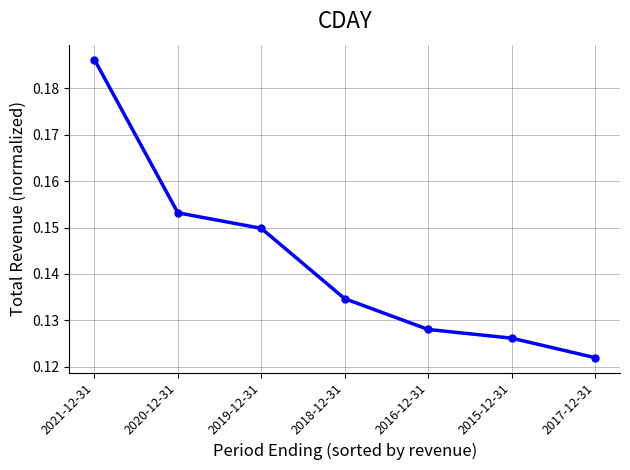

Which category has the lowest value across all series?

2017-12-31